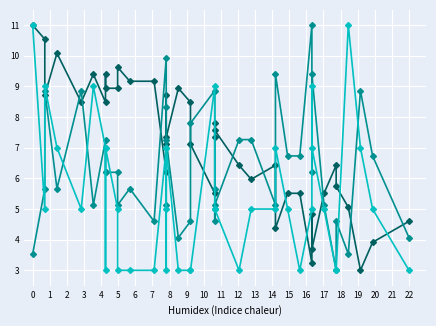

Count the number of categories in the chart.

40